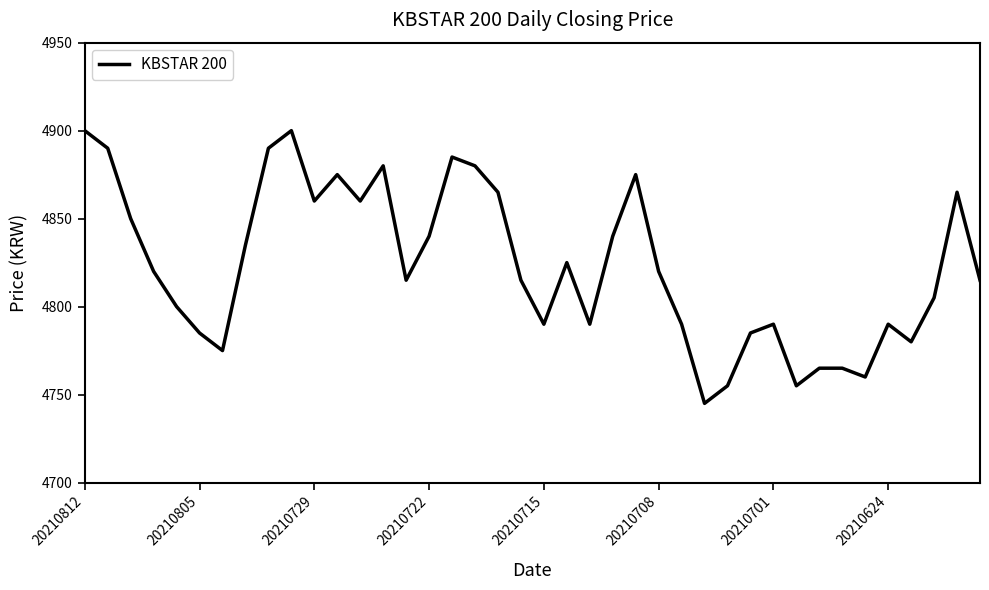

What is the difference between the maximum and minimum values?

155